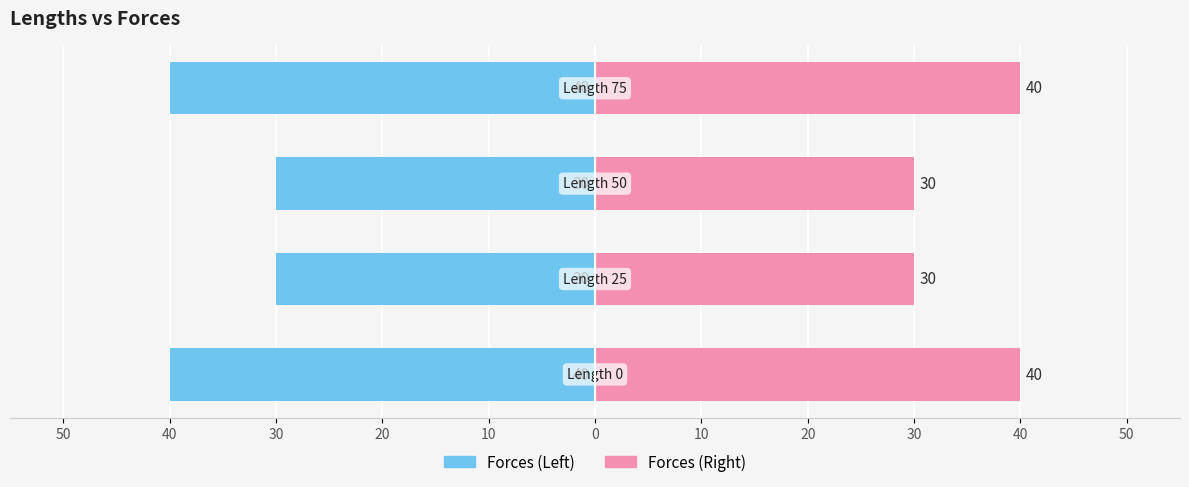

Between 30 and 20, which series saw the biggest shift?

Forces (Left)